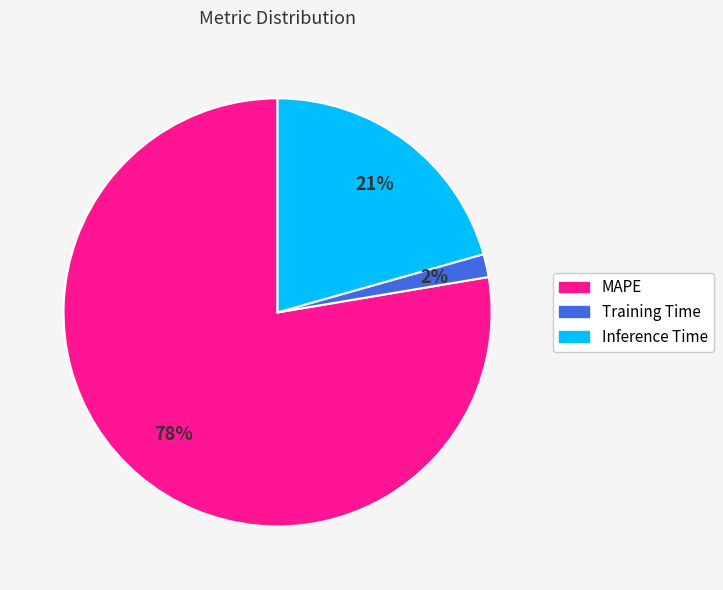

To the nearest percent, what is the combined percentage of Inference Time and MAPE?

98%